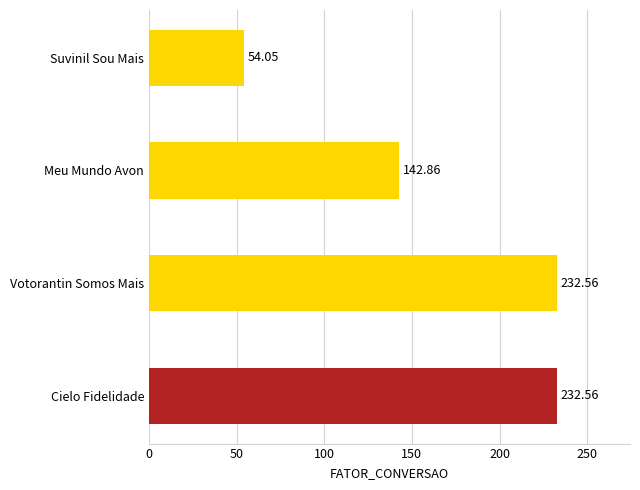

What is the difference between the maximum and second lowest values?

89.7